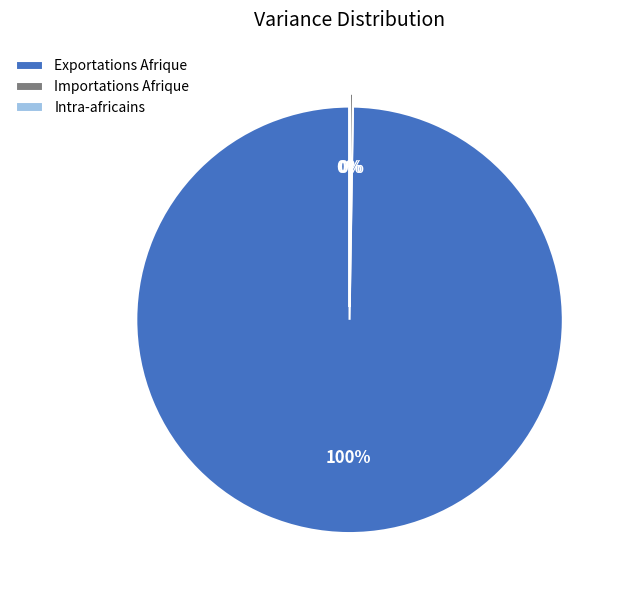

To the nearest percent, what percentage of the pie is Exportations Afrique?

100%